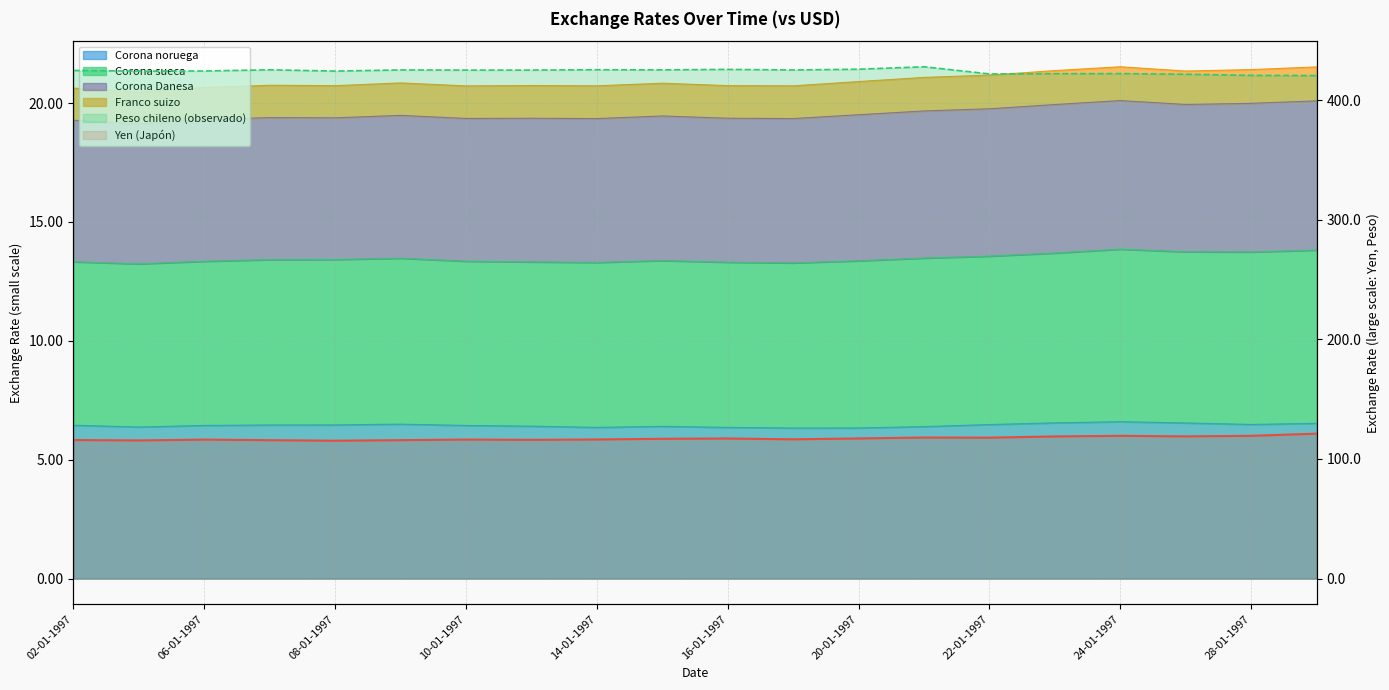

Where is the first local minimum for Yen (Japón)?

03-01-1997